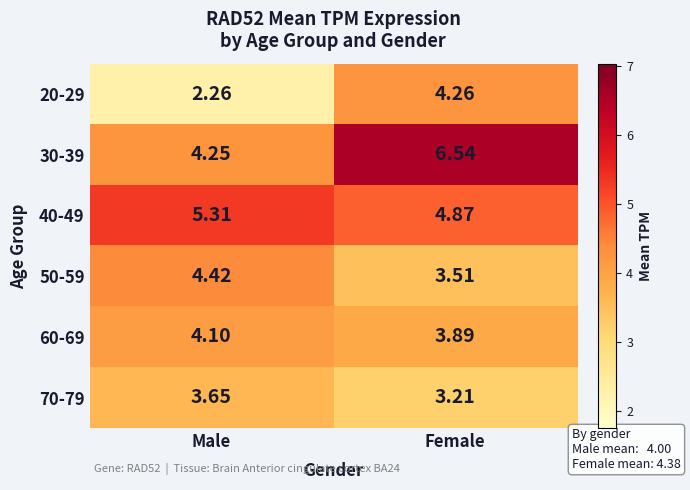

At which category is the sum across all series the highest?

Female